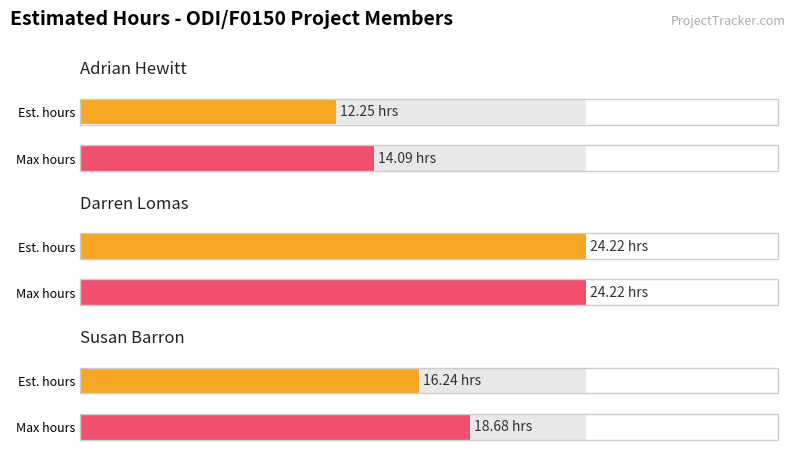

True or false: the data shows 37.1 at Darren Lomas  - ODI/F0150.

False